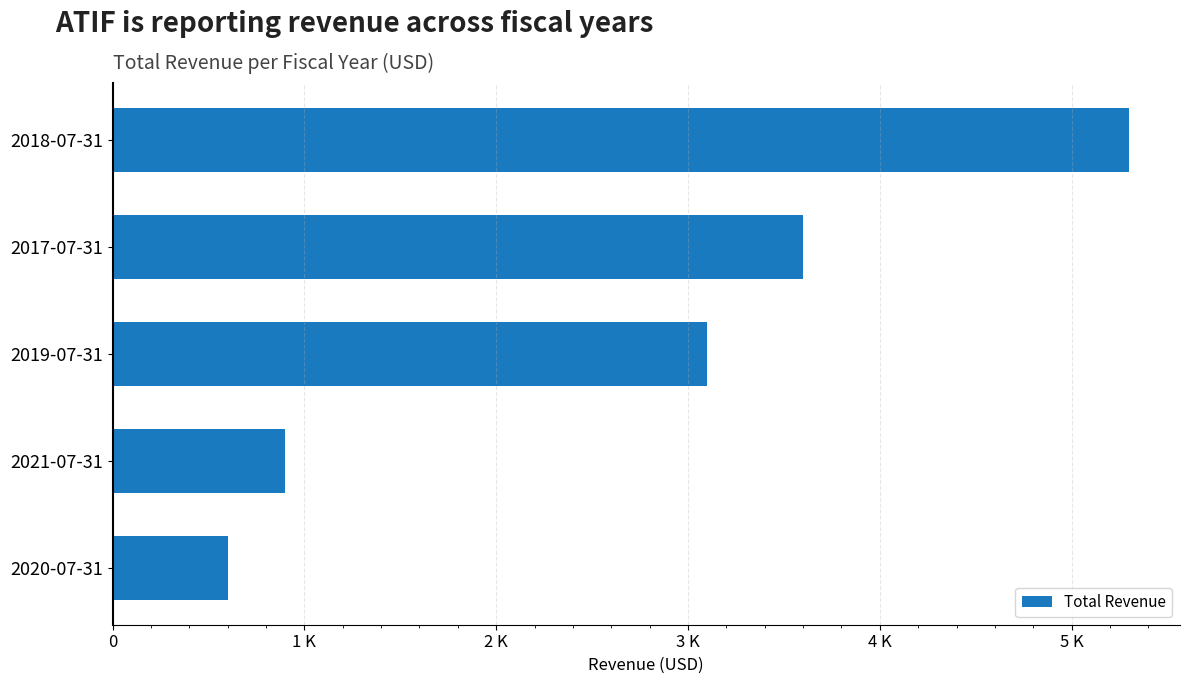

Does the chart contain any negative values?

No